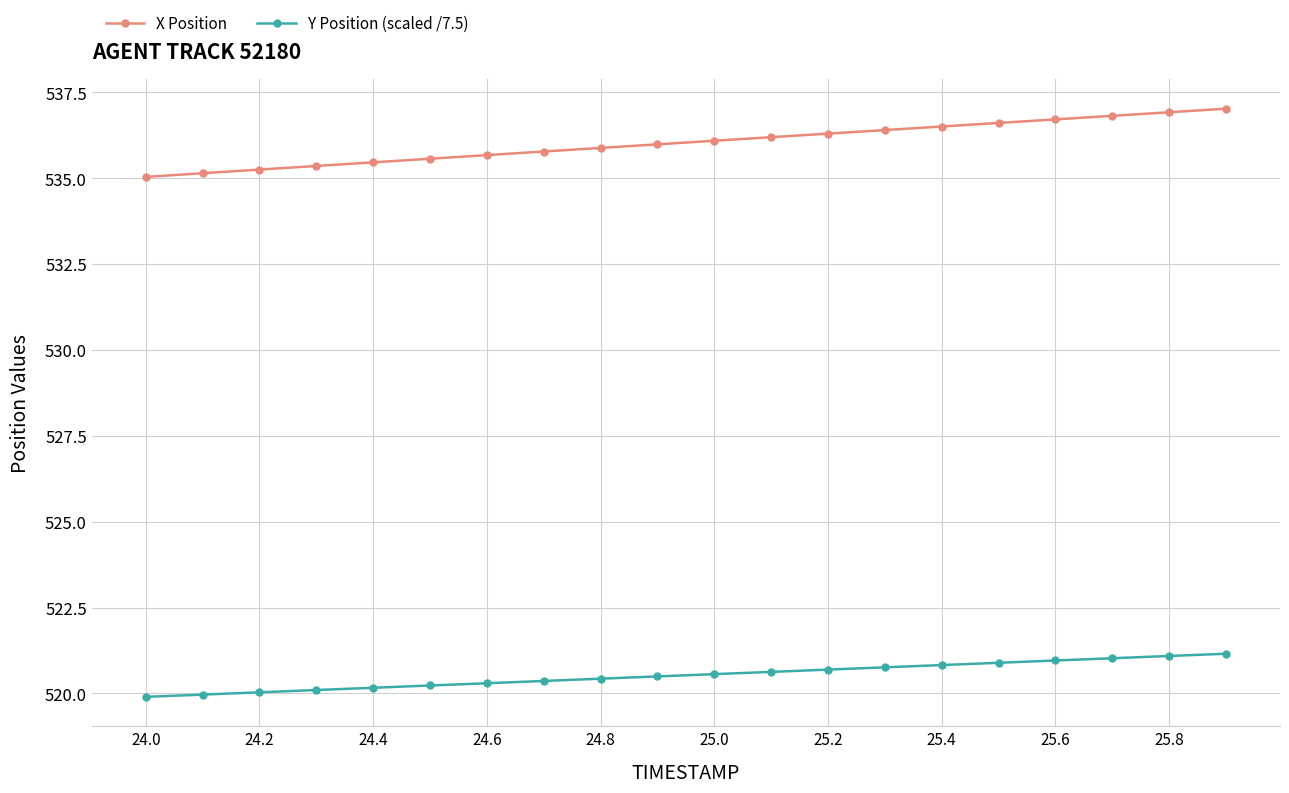

What is the sum of all Y Position (scaled /7.5) values?

10410.5